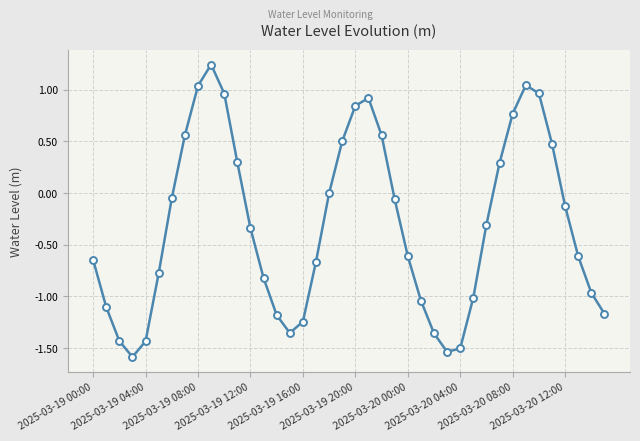

How many interior local peaks (higher than both neighbors) does the data have?

3